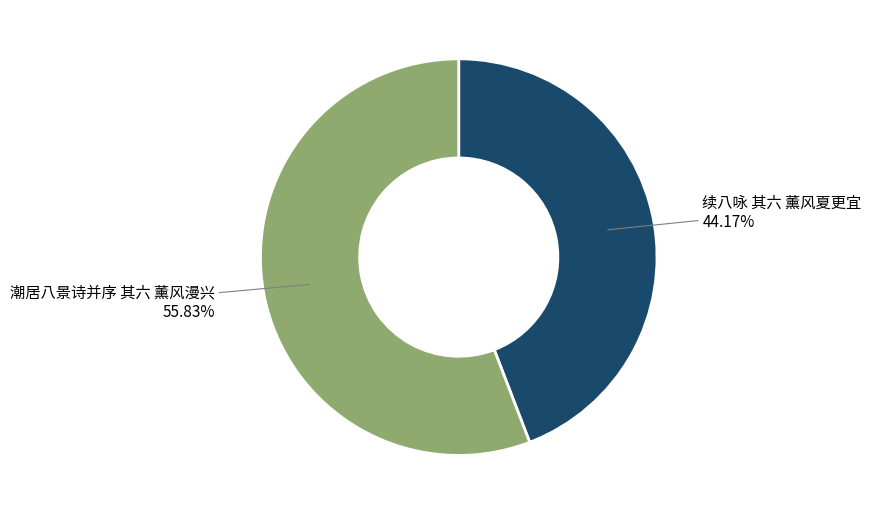

Between 续八咏 其六 薰风夏更宜 and 潮居八景诗并序 其六 薰风漫兴, which is larger?

潮居八景诗并序 其六 薰风漫兴